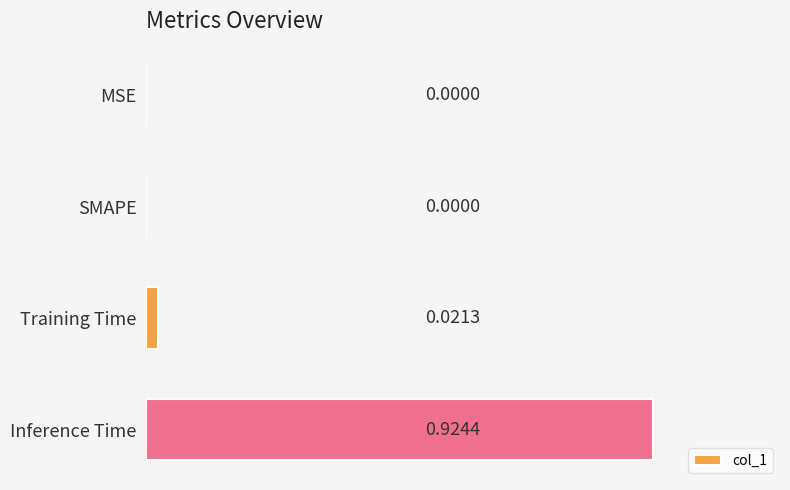

Which label corresponds to the largest value in the chart?

Inference Time